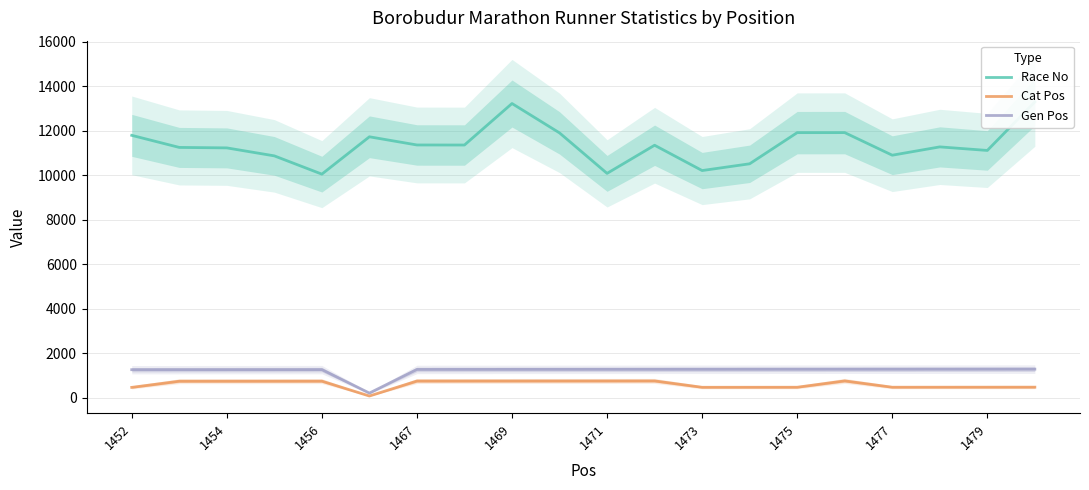

The value of Gen Pos at 1475 is 1272. True or false?

True